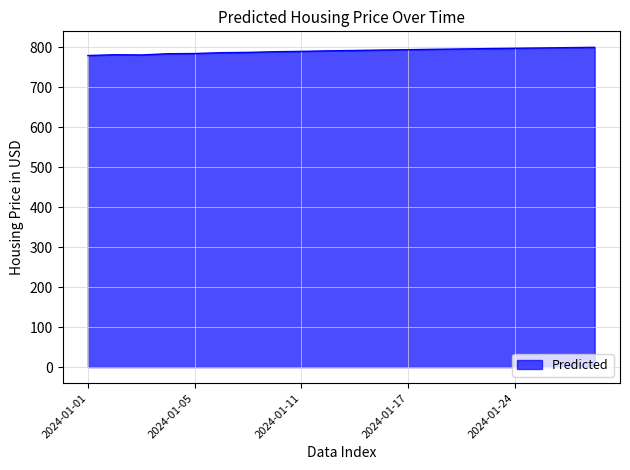

What is the sum of all values?

15807.7